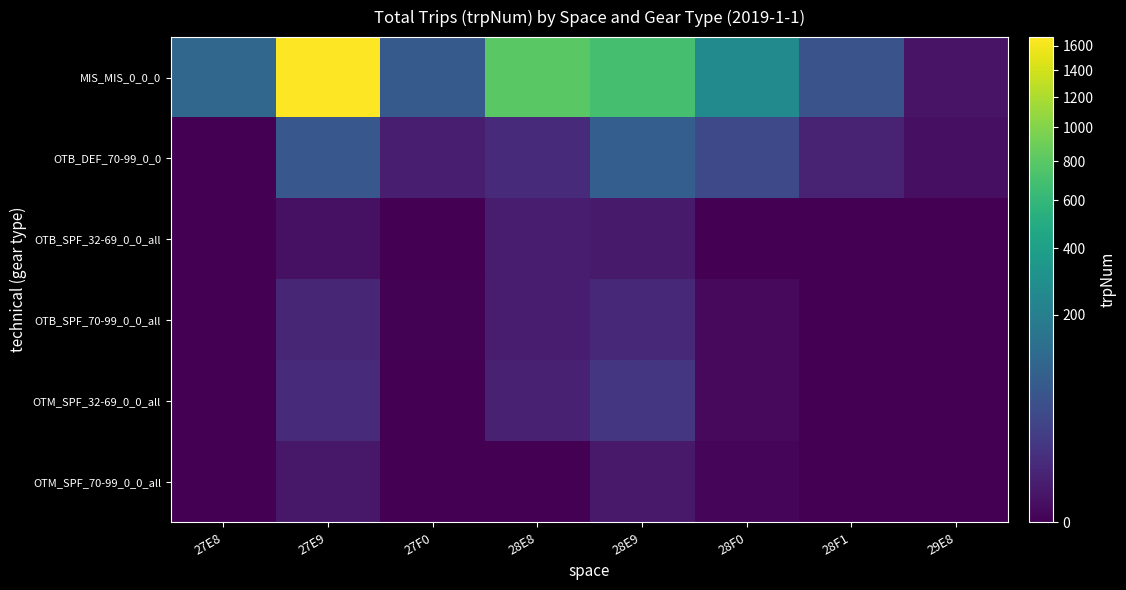

Reading left to right, transcribe all the data shown in this chart.

MIS_MIS_0_0_0: 27E8=104.4	27E9=1672.0	27F0=71.5	28E8=794.9	28E9=695.7	28F0=262.9	28F1=54.9	29E8=1.0
OTB_DEF_70-99_0_0: 27E8=0.0	27E9=64.6	27F0=3.6	28E8=9.0	28E9=82.7	28F0=38.3	28F1=5.3	29E8=0.6
OTB_SPF_32-69_0_0_all: 27E8=0.0	27E9=0.7	27F0=0.0	28E8=2.9	28E9=2.2	28F0=0.0	28F1=0.0	29E8=0.0
OTB_SPF_70-99_0_0_all: 27E8=0.0	27E9=6.5	27F0=0.0	28E8=3.0	28E9=7.7	28F0=0.2	28F1=0.0	29E8=0.0
OTM_SPF_32-69_0_0_all: 27E8=0.0	27E9=9.1	27F0=0.0	28E8=4.5	28E9=16.6	28F0=0.2	28F1=0.0	29E8=0.0
OTM_SPF_70-99_0_0_all: 27E8=0.0	27E9=1.7	27F0=0.0	28E8=0.0	28E9=2.0	28F0=0.1	28F1=0.0	29E8=0.0